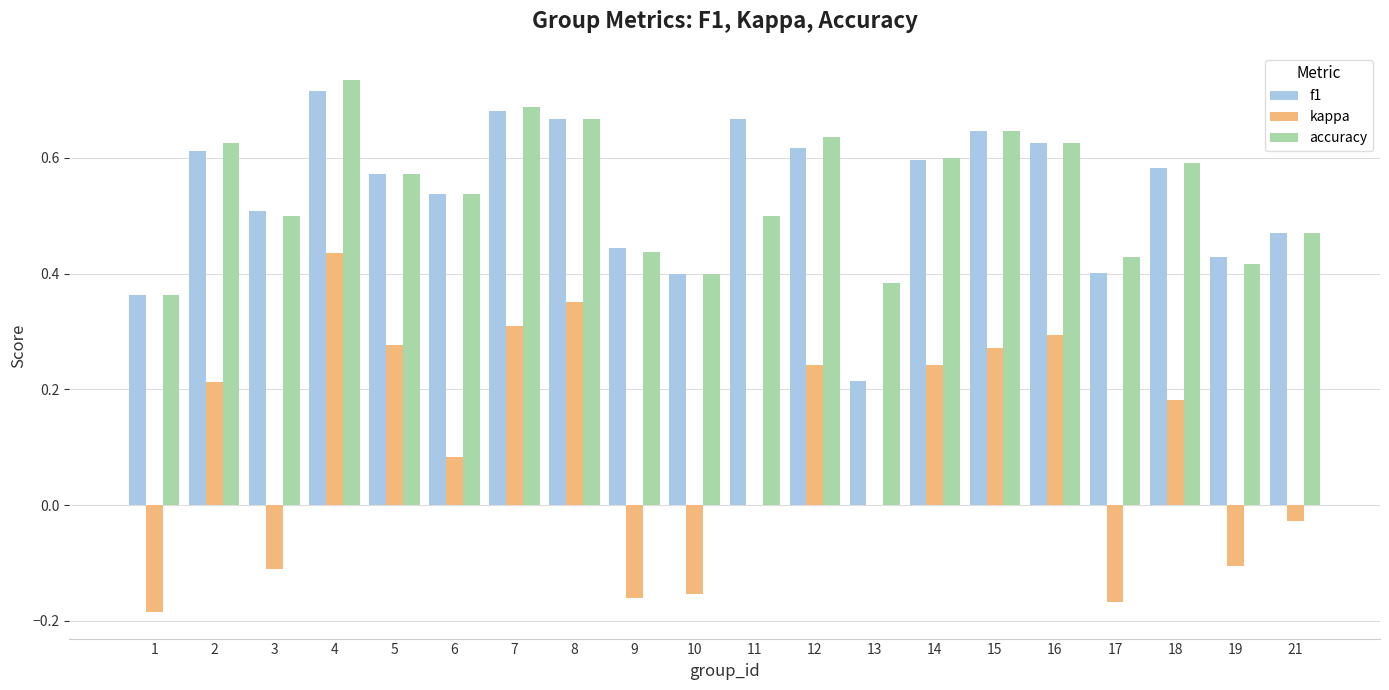

The f1 series shows 0.4 at 17. True or false?

True